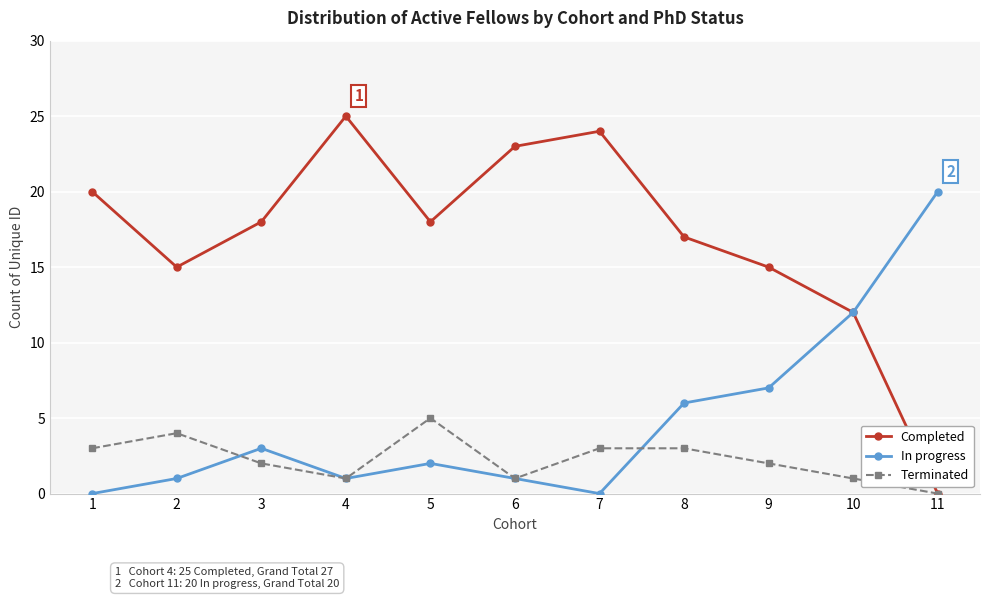

Where is the first local maximum for Terminated?

2